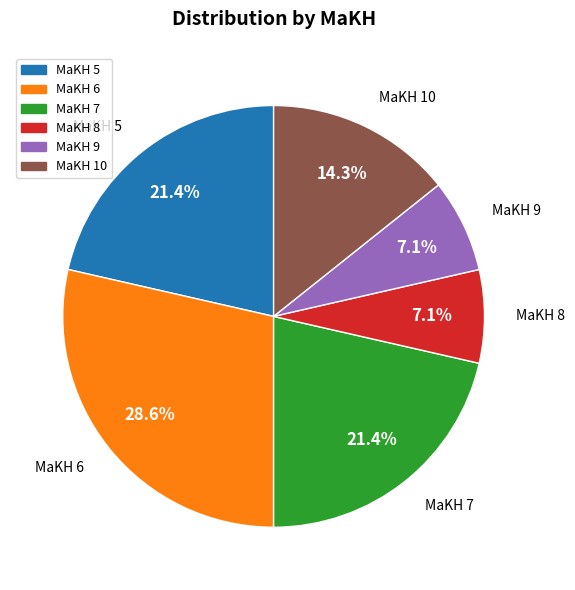

Does any single category account for the majority?

No